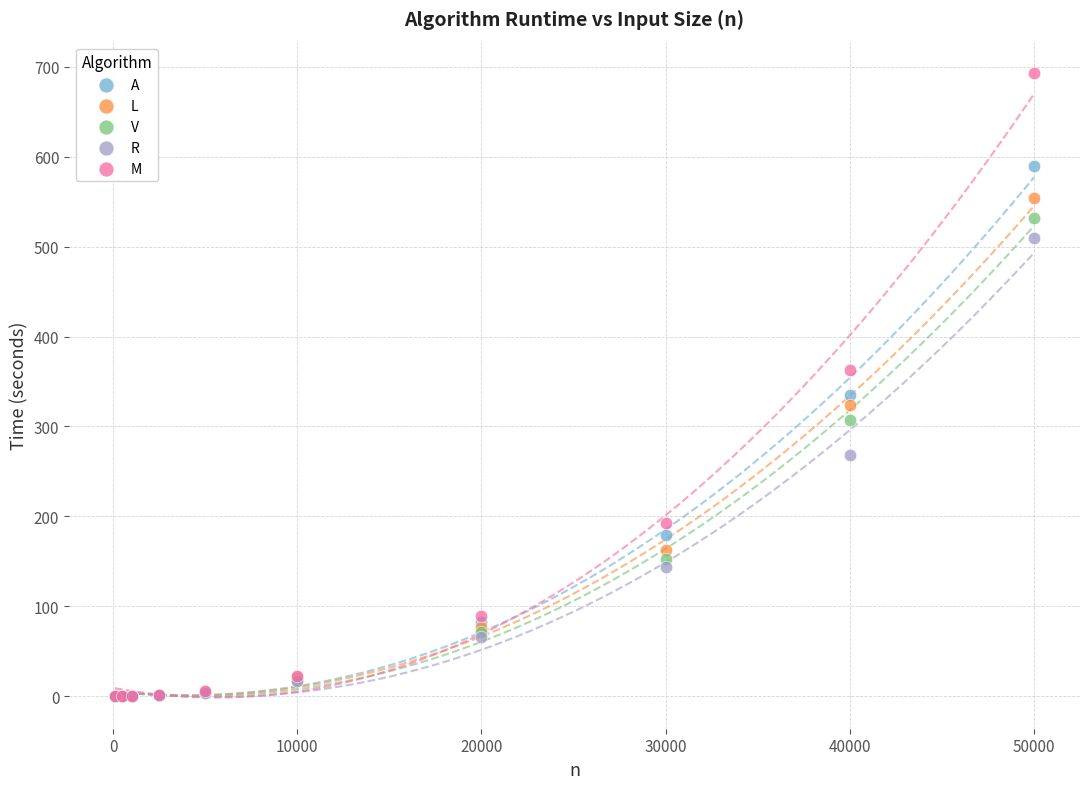

Which series contains the highest Y value?

M